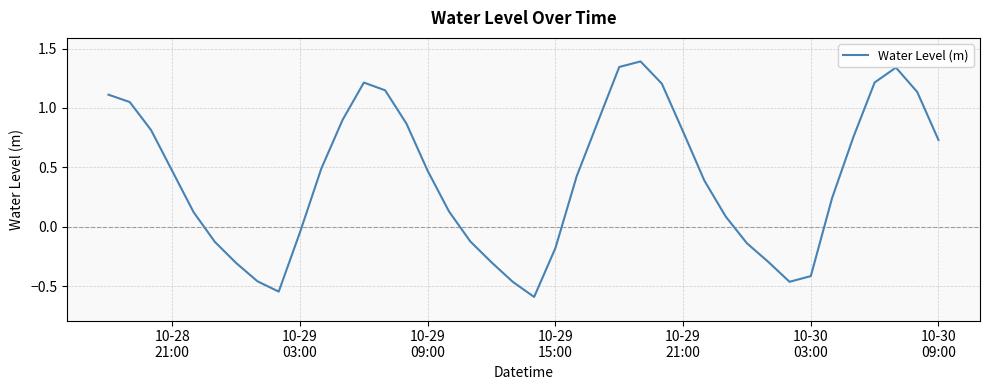

What is the difference between the maximum and minimum values?

2.0